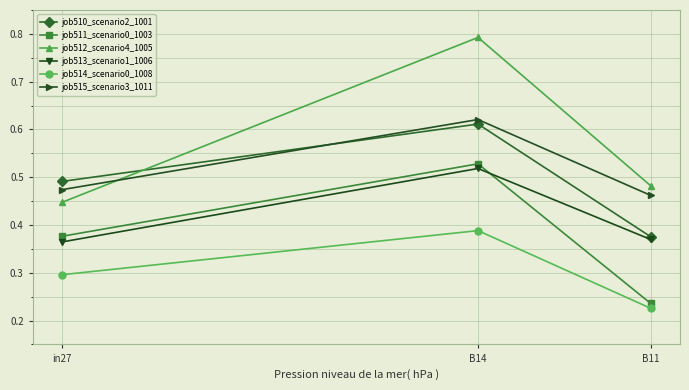

What is the label of the 1st point from the left?

in27